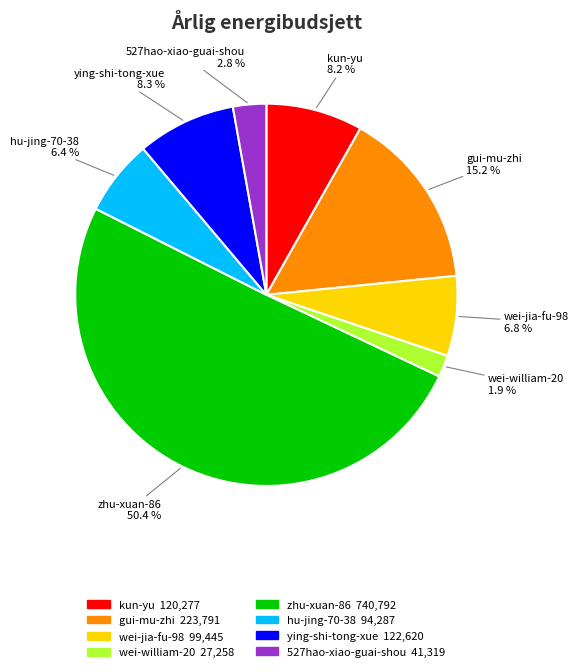

Does gui-mu-zhi represent more than half of the total?

No